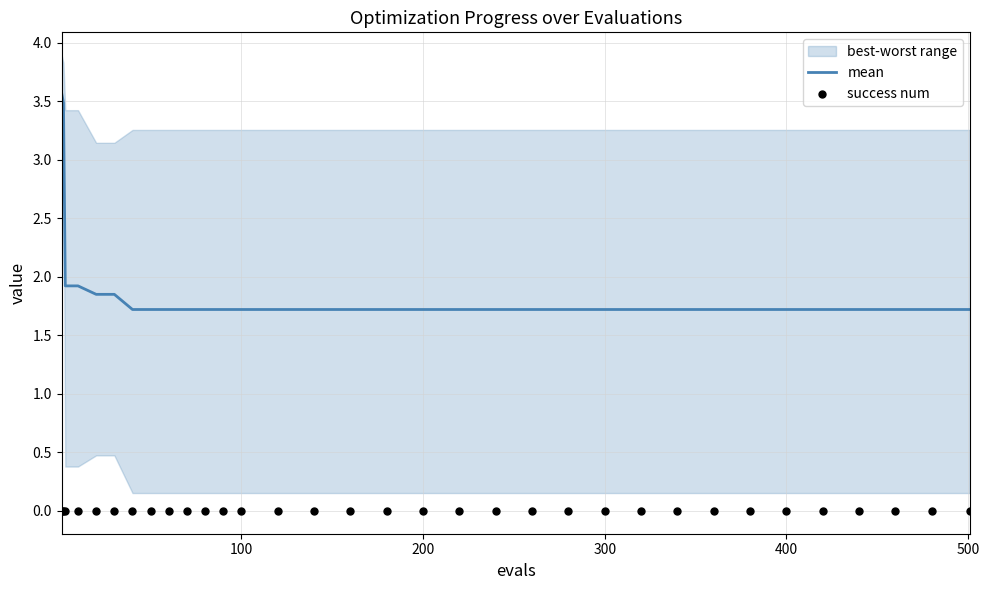

Which series has the largest total across all categories?

mean